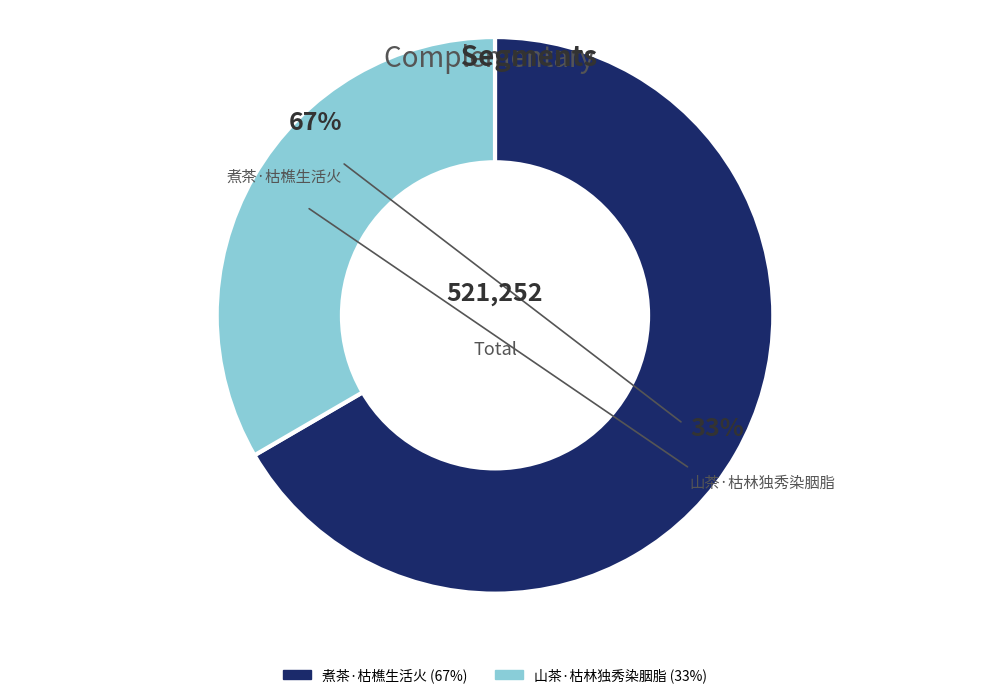

Which category accounts for the majority?

煮茶·枯樵生活火